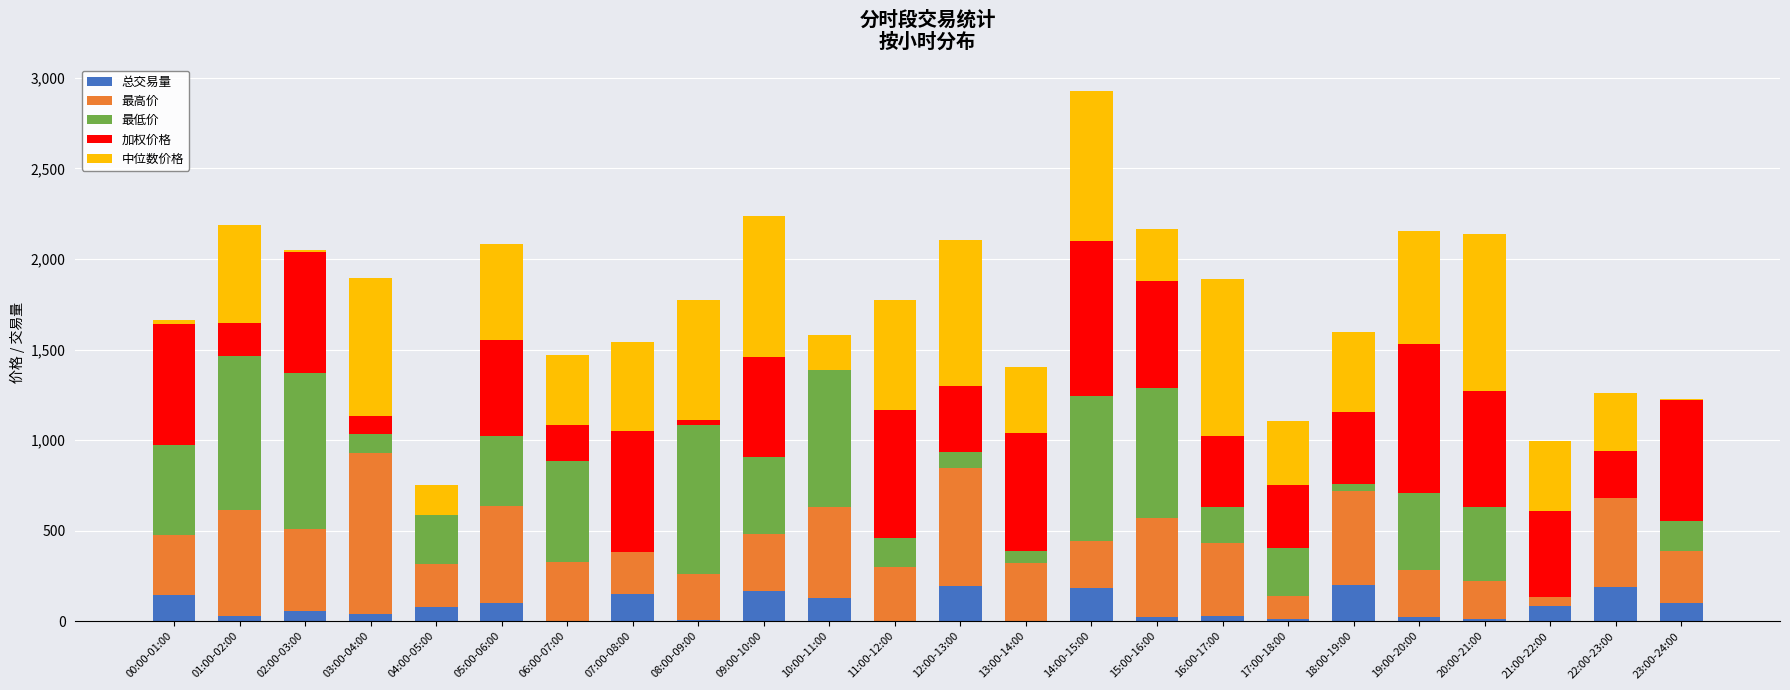

How many data points in 总交易量 are above 79?

12